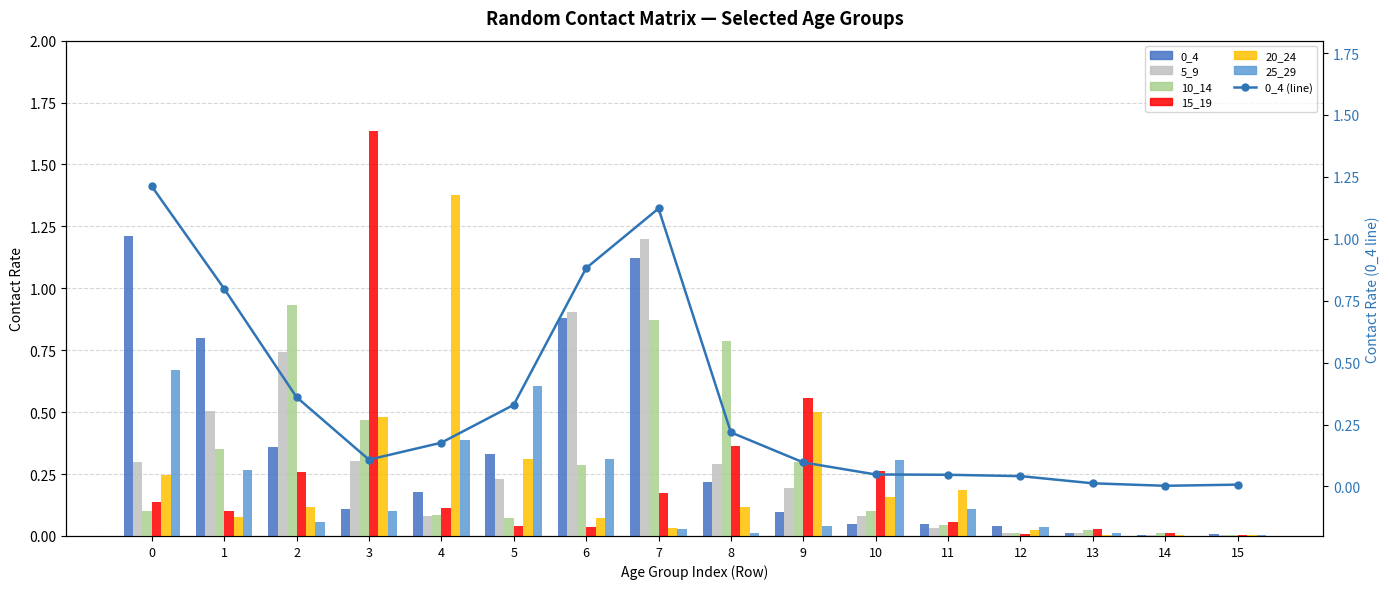

What is the average value of the 15_19 series?

0.2